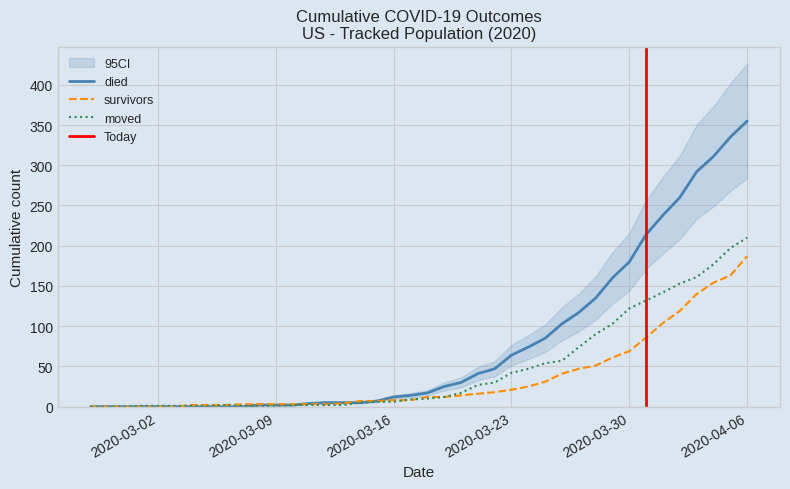

What is the spread (max minus min) of values at 2020-04-03?

152